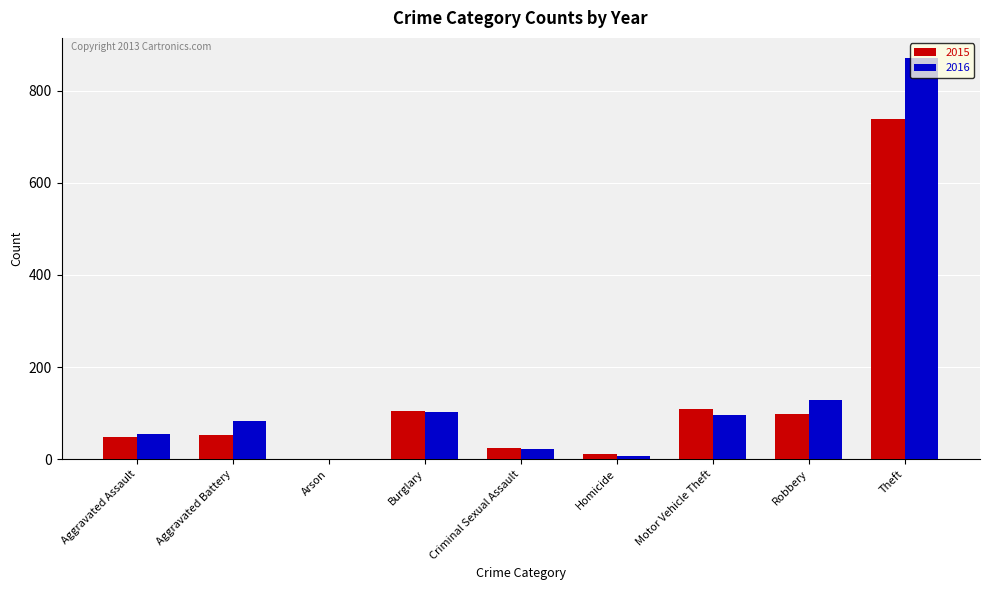

Between Aggravated Battery and Criminal Sexual Assault, which series saw the biggest shift?

2016